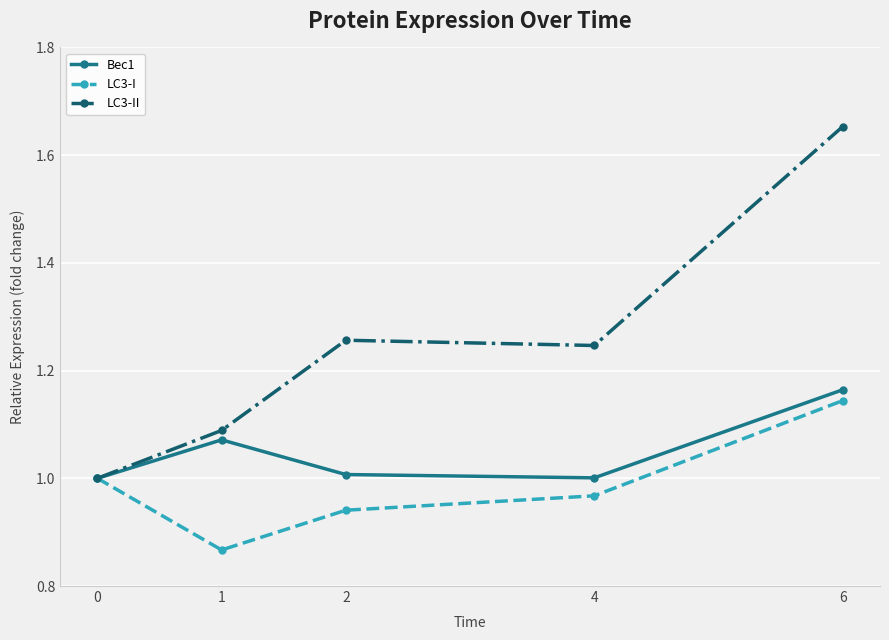

Where is the first local minimum for LC3-I?

1